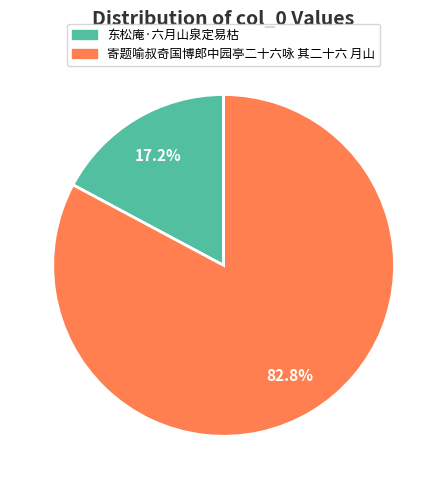

To the nearest percent, what portion does 寄题喻叔奇国博郎中园亭二十六咏 其二十六 月山 represent?

83%